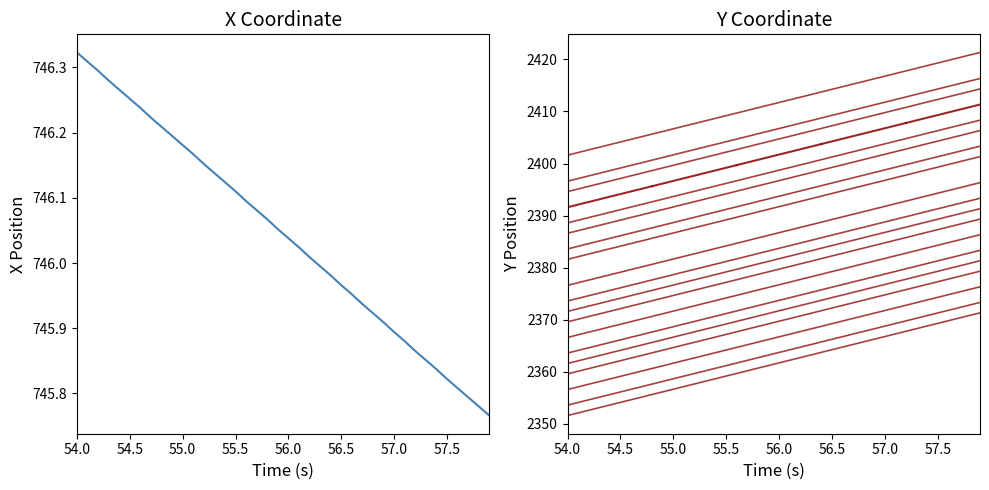

Rank the series by their average value, from lowest to highest.

X, Y